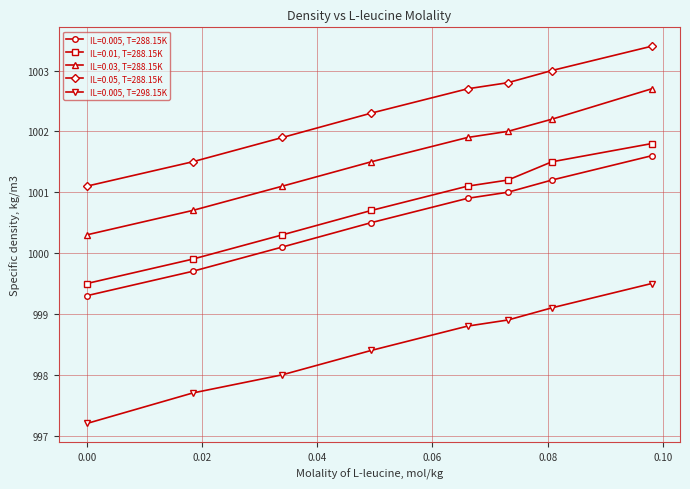

What is the difference between the maximum and minimum values in the IL=0.05, T=288.15K series?

2.3